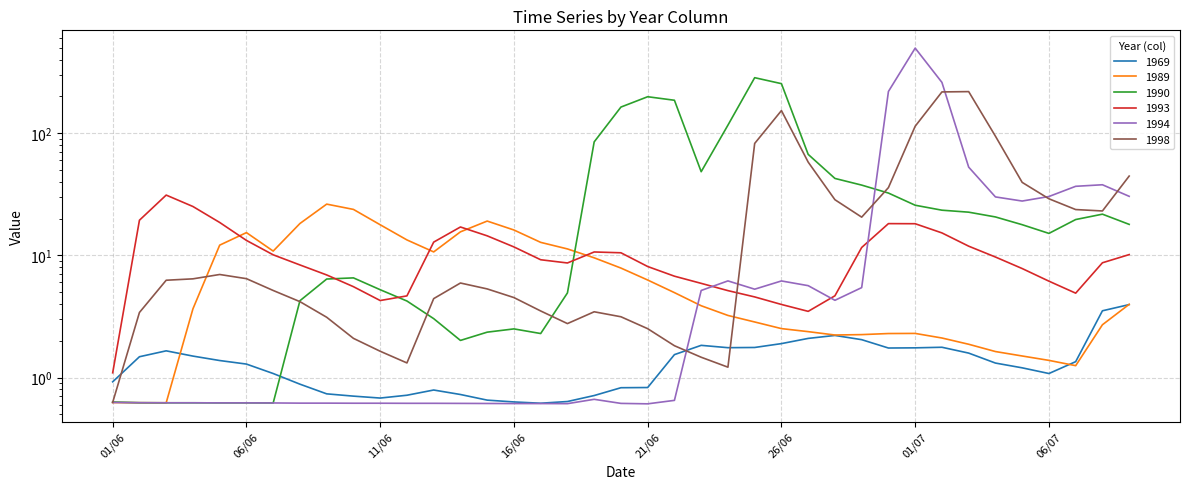

Where is the first local minimum for 1998?

12/06